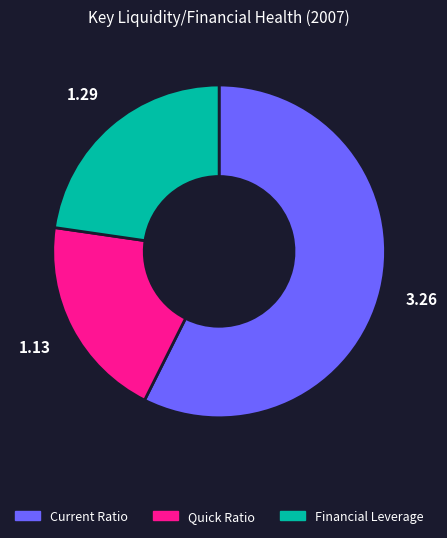

Does Financial Leverage represent more than half of the total?

No